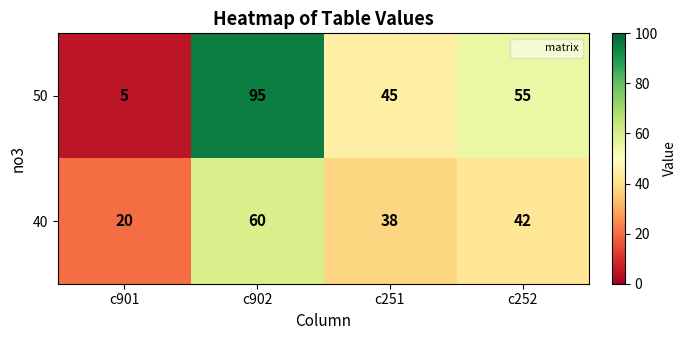

Reading left to right, extract all data points from this chart.

50: 5	95	45	55
40: 20	60	38	42